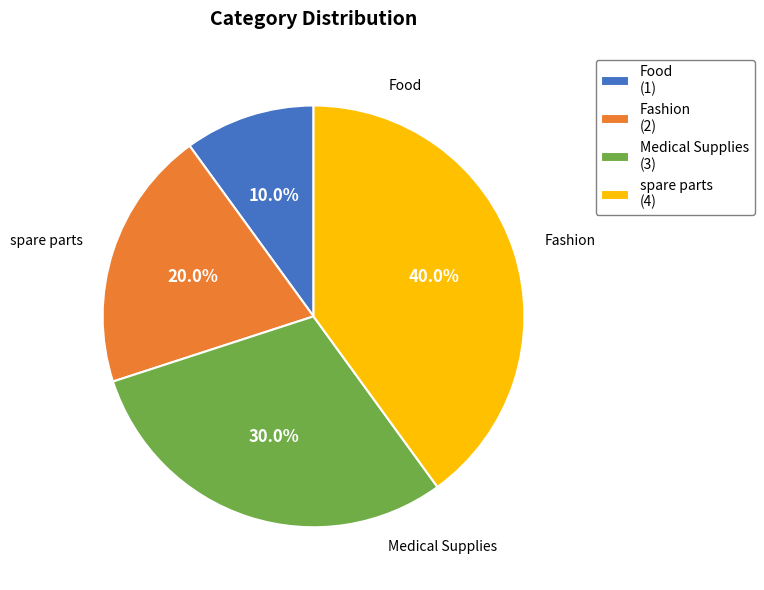

Rank the categories by value from highest to lowest.

spare parts, Medical Supplies, Fashion, Food